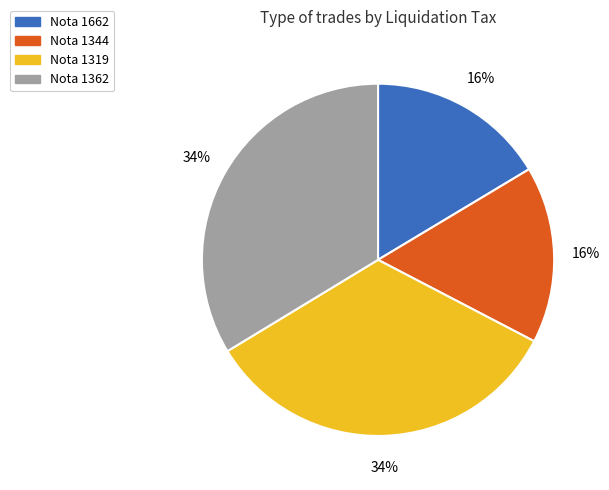

To the nearest percent, what is the average slice percentage?

25%